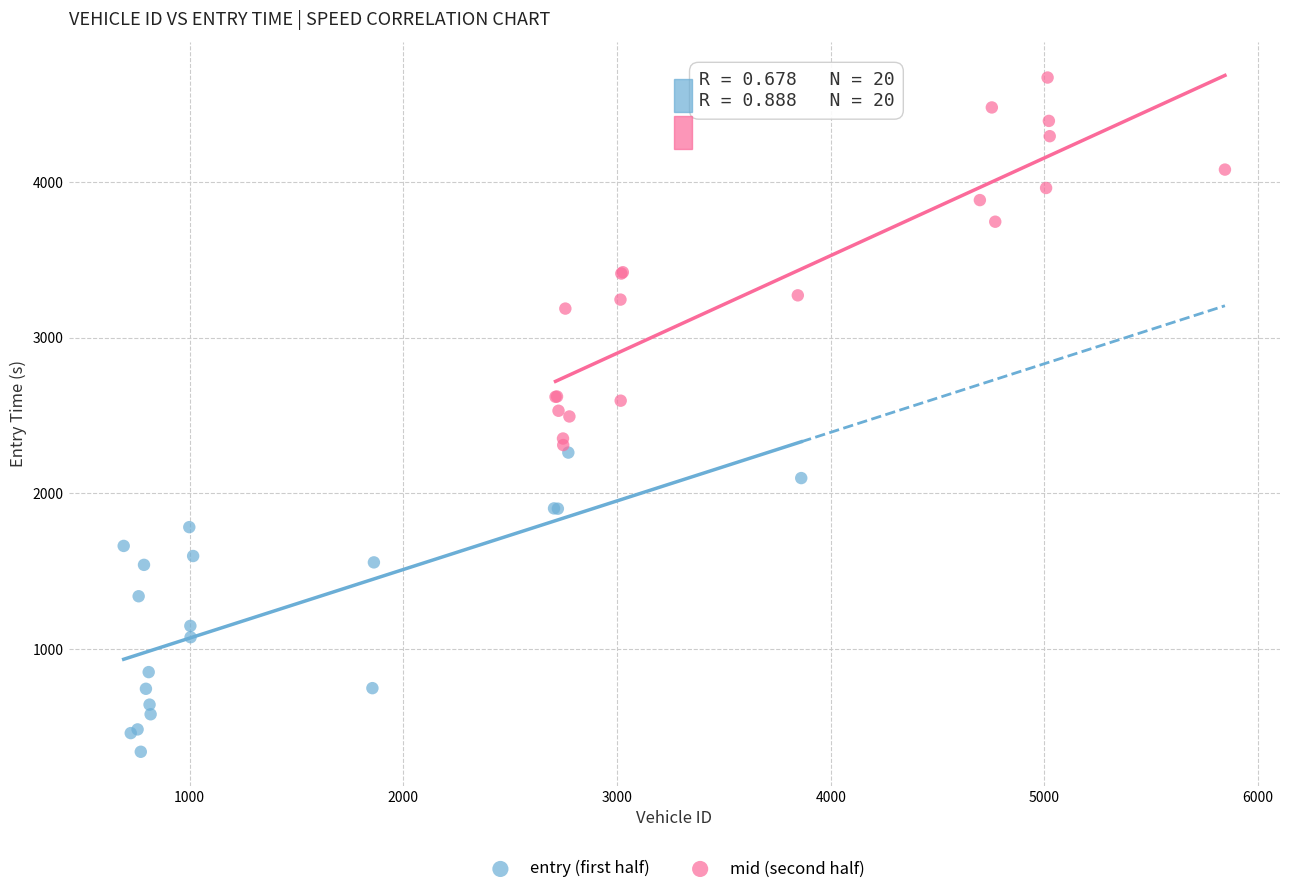

Which series contains the highest Y value?

mid (second half)